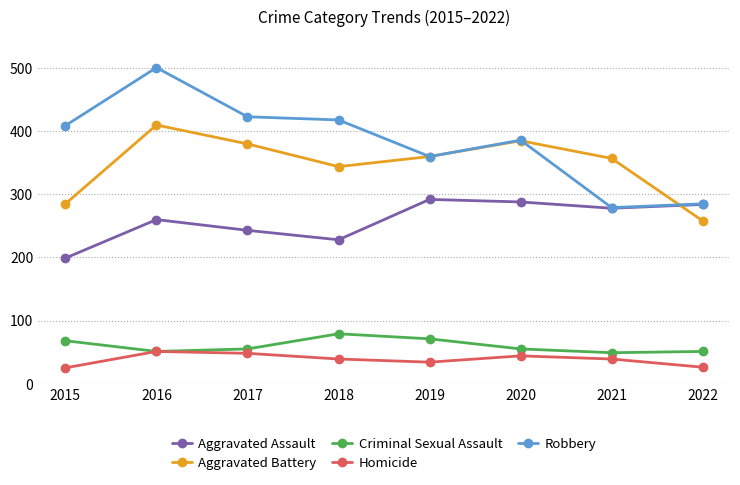

What is the spread (max minus min) of values at 2020?

342